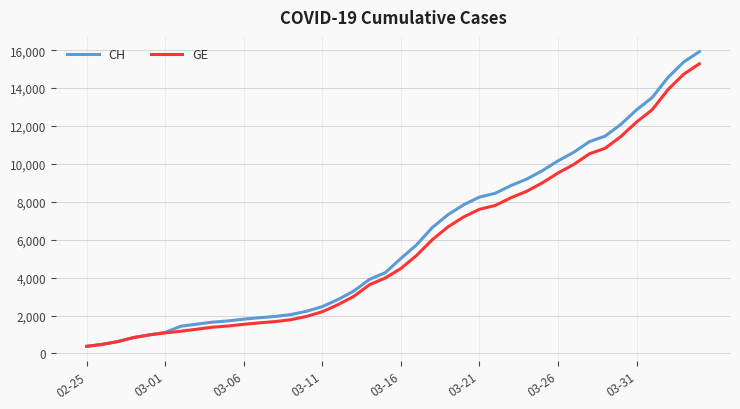

Which series has the widest spread of values?

CH